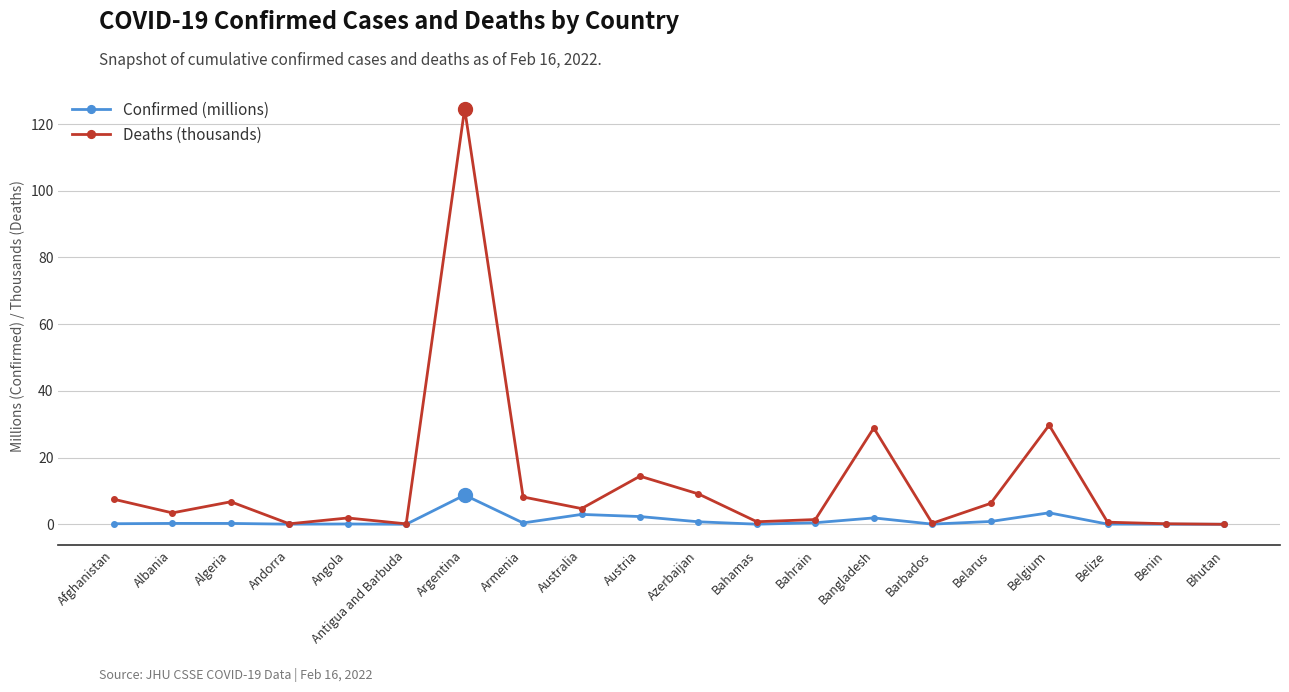

How many lines are shown in the chart?

2